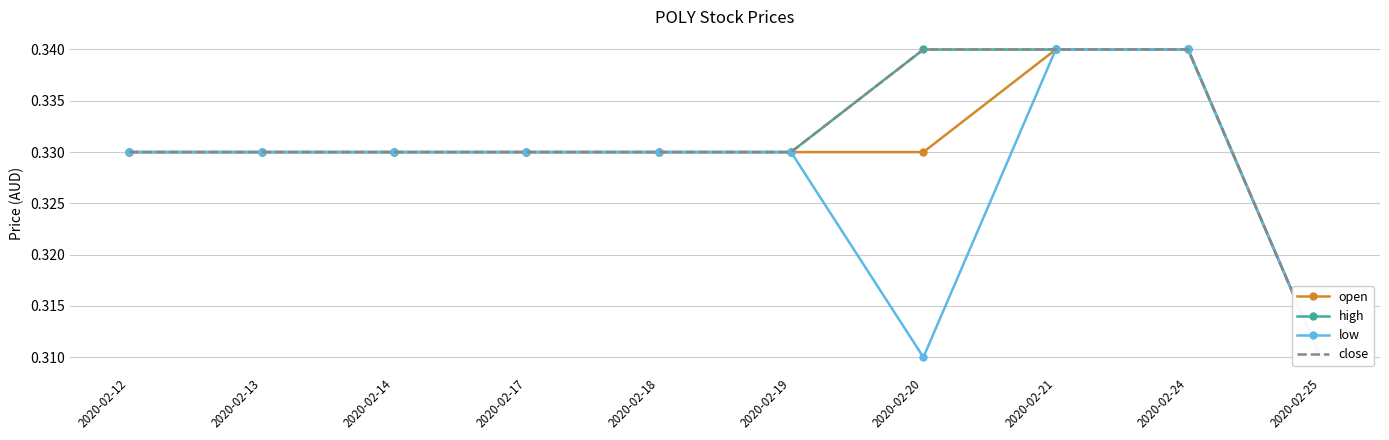

True or false: low and high cross at least once.

False